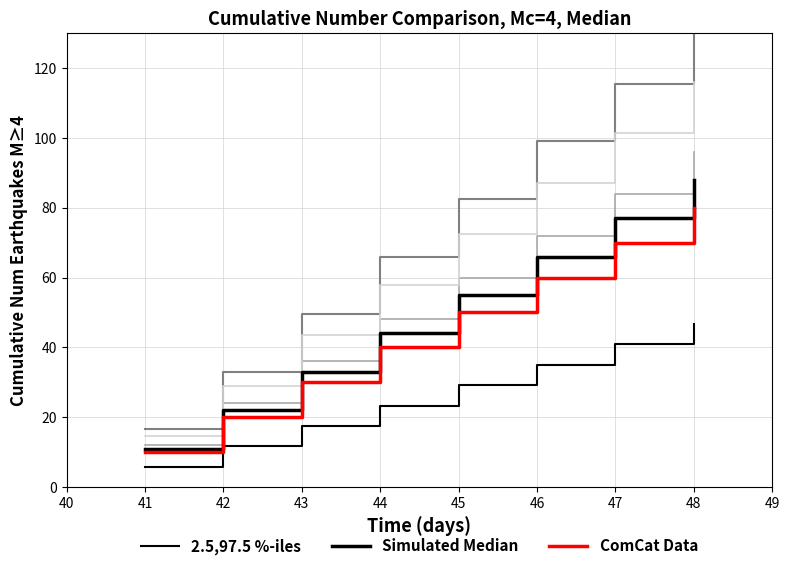

Does the chart display data point markers on the line(s)?

No